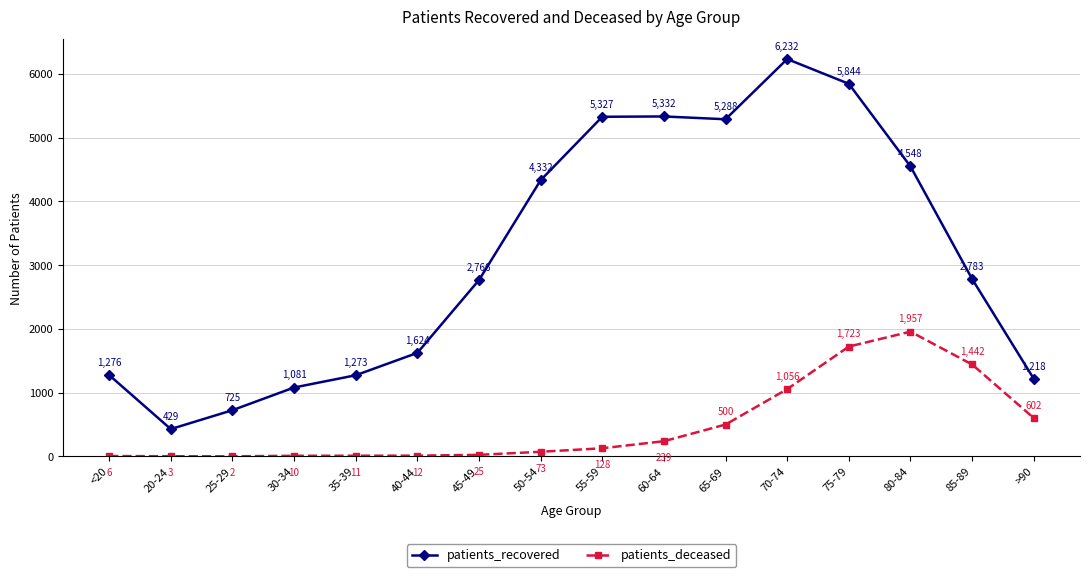

What is the value of the patients_recovered point at the 11th from the left?

5288